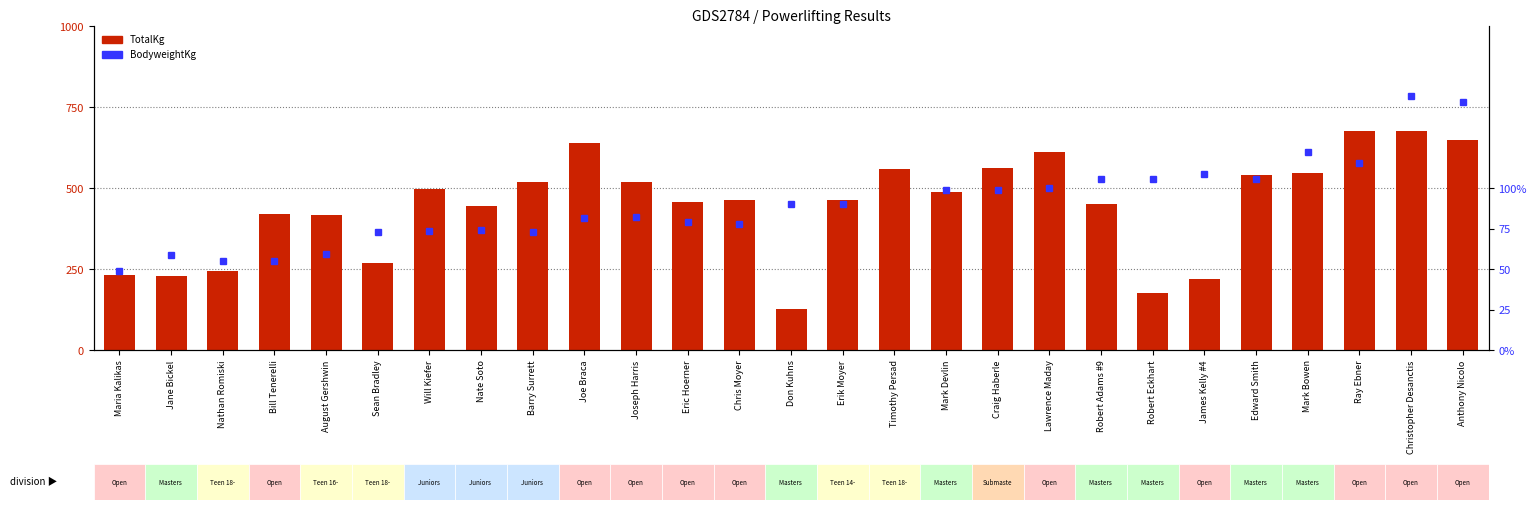

What is the value of the TotalKg bar at the 7th from the left?

497.5